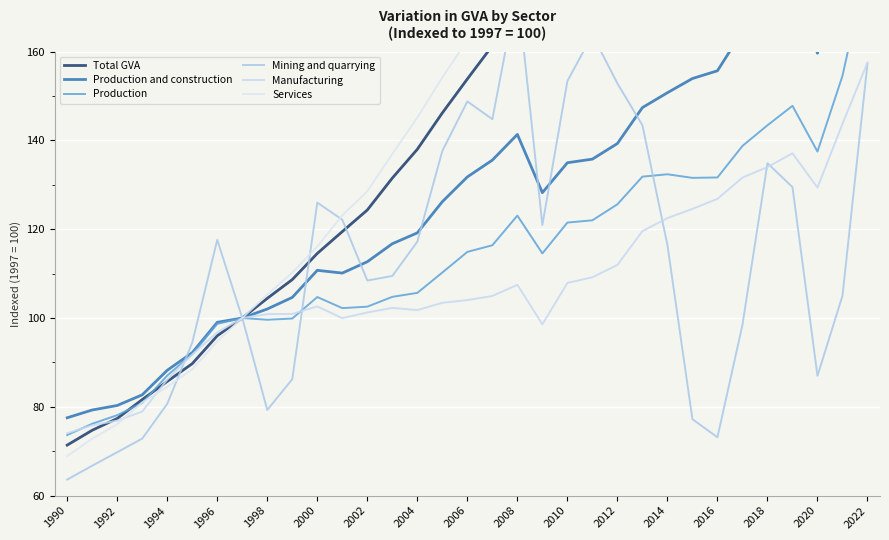

How many times do Mining and quarrying and Manufacturing cross each other?

5